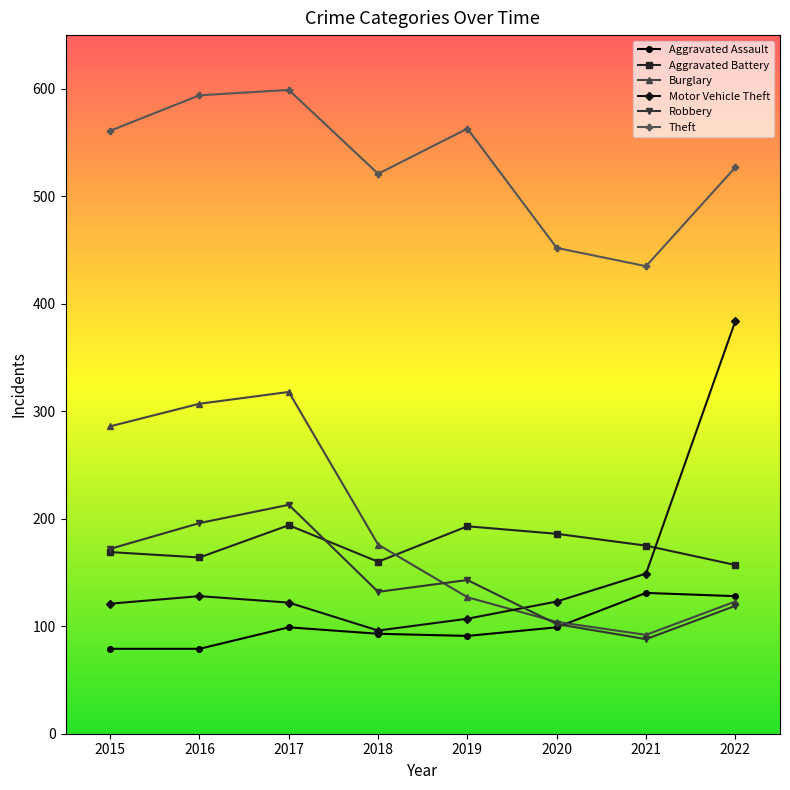

In Aggravated Battery, how many points are lower than both neighbors (excluding endpoints)?

2